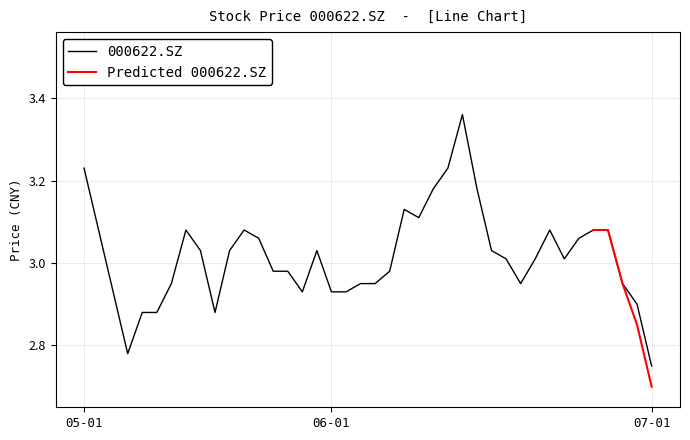

Reading left to right, transcribe all the data shown in this chart.

3.2	3.1	2.9	2.8	2.9	2.9	3.0	3.1	3.0	2.9	3.0	3.1	3.1	3.0	3.0	2.9	3.0	2.9	2.9	3.0	3.0	3.0	3.1	3.1	3.2	3.2	3.4	3.2	3.0	3.0	3.0	3.0	3.1	3.0	3.1	3.1	3.1	3.0	2.9	2.8